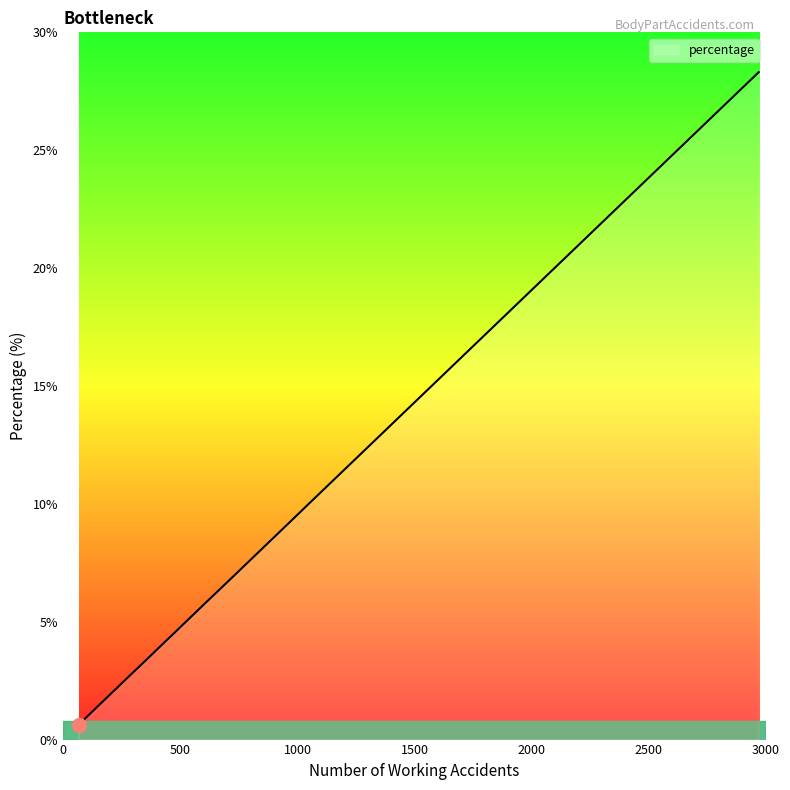

What is the minimum value shown in the chart?

0.6